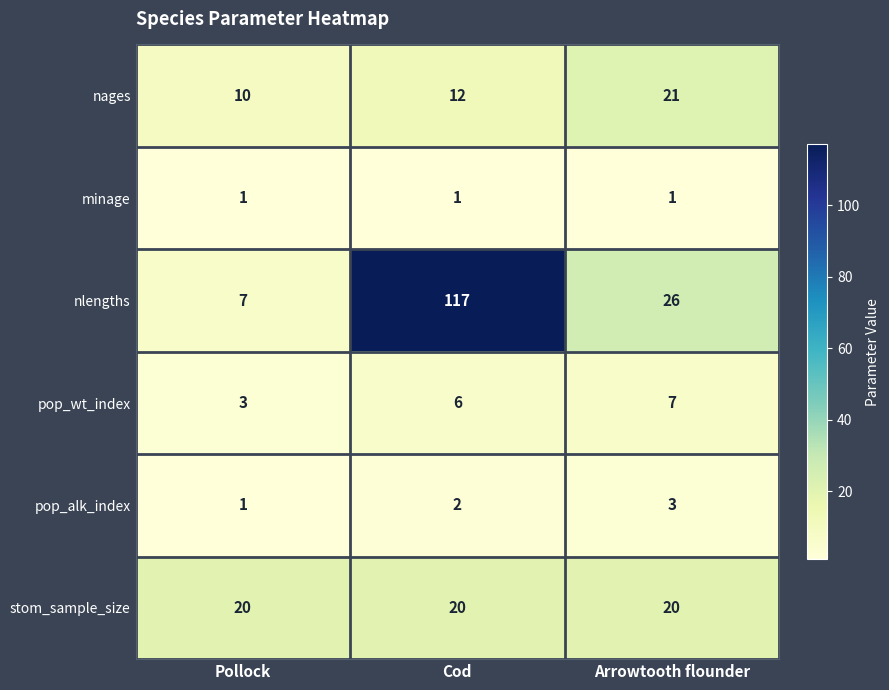

Which series has the widest spread of values?

nlengths